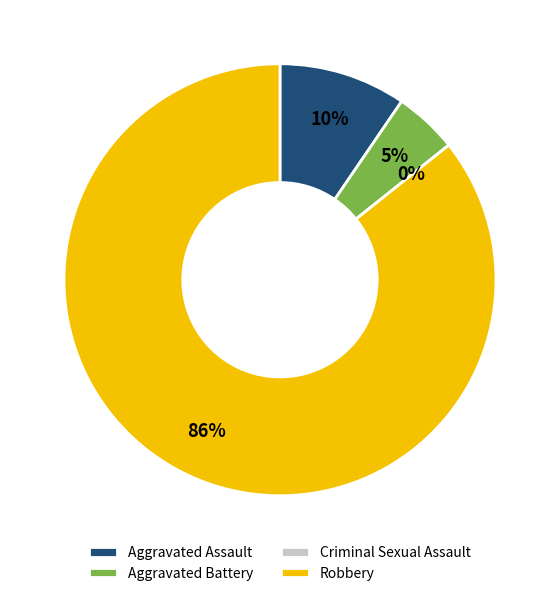

Is the sum of Robbery and Aggravated Battery greater than half?

Yes